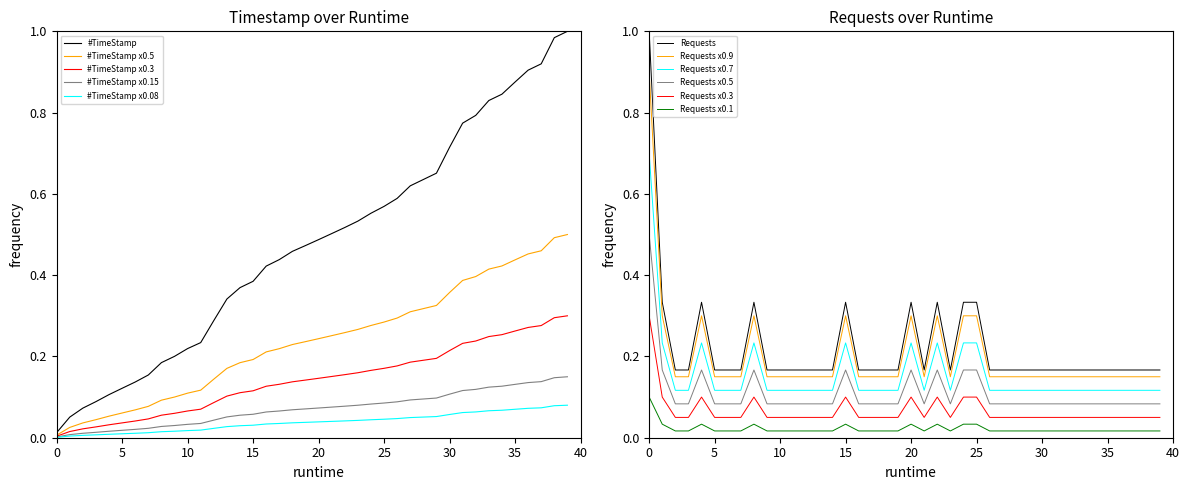

Which has a higher value, 32 or 22?

32